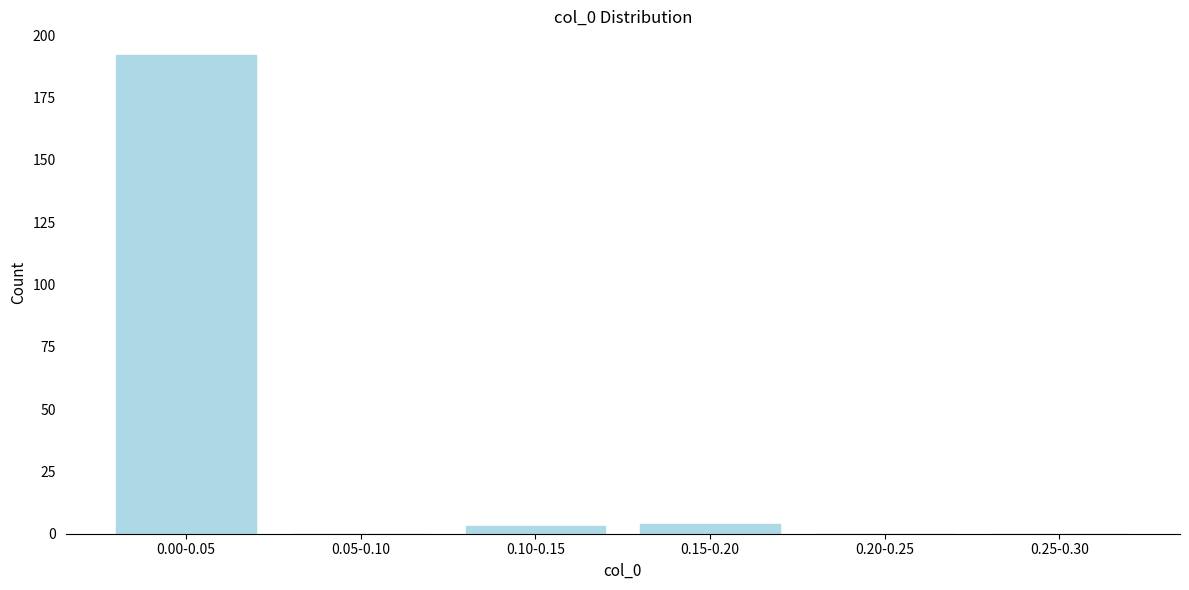

Reading left to right, extract all data points from this chart.

0.00-0.05=192	0.05-0.10=0	0.10-0.15=3	0.15-0.20=4	0.20-0.25=0	0.25-0.30=0